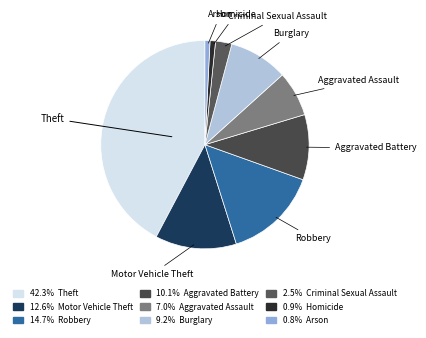

Does Criminal Sexual Assault account for over 50% of the chart?

No